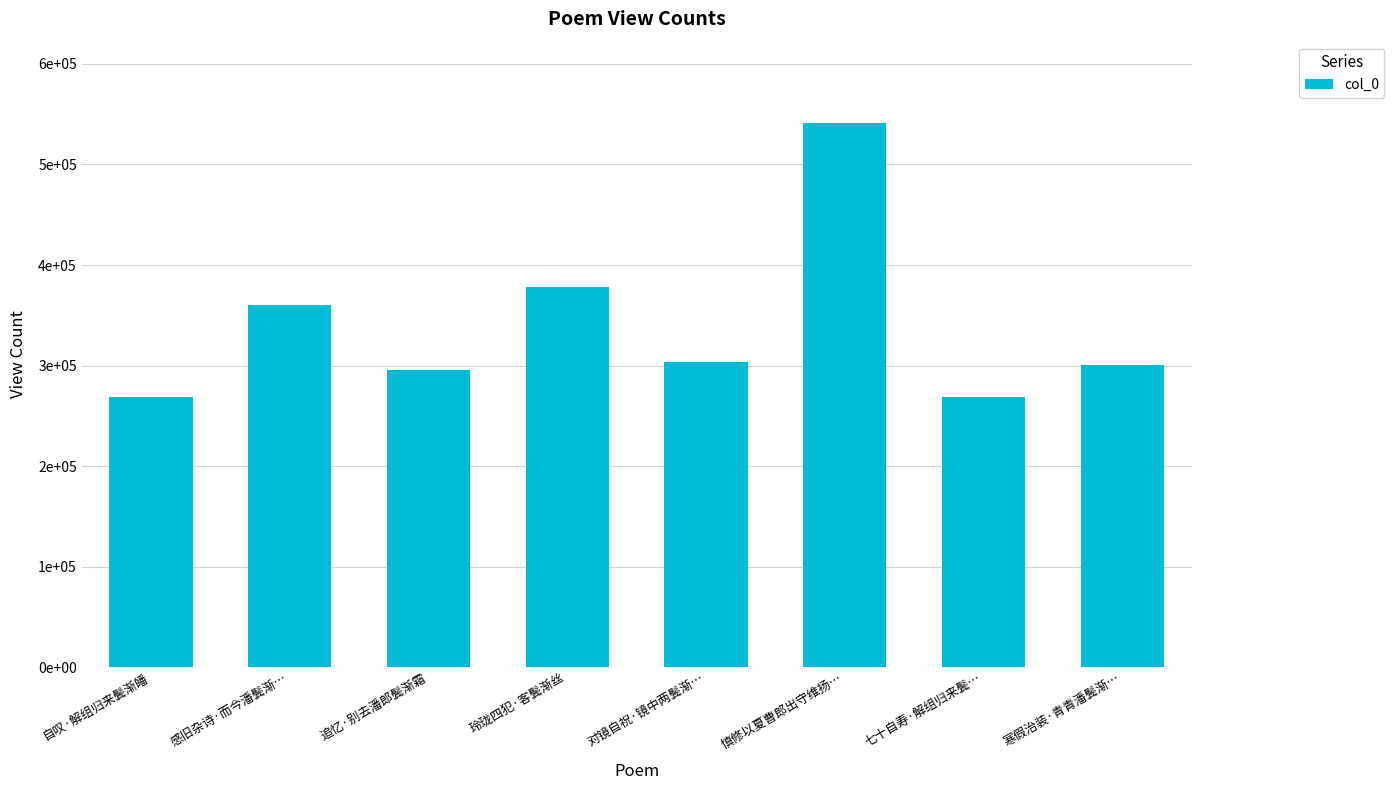

Are the bars horizontal?

No